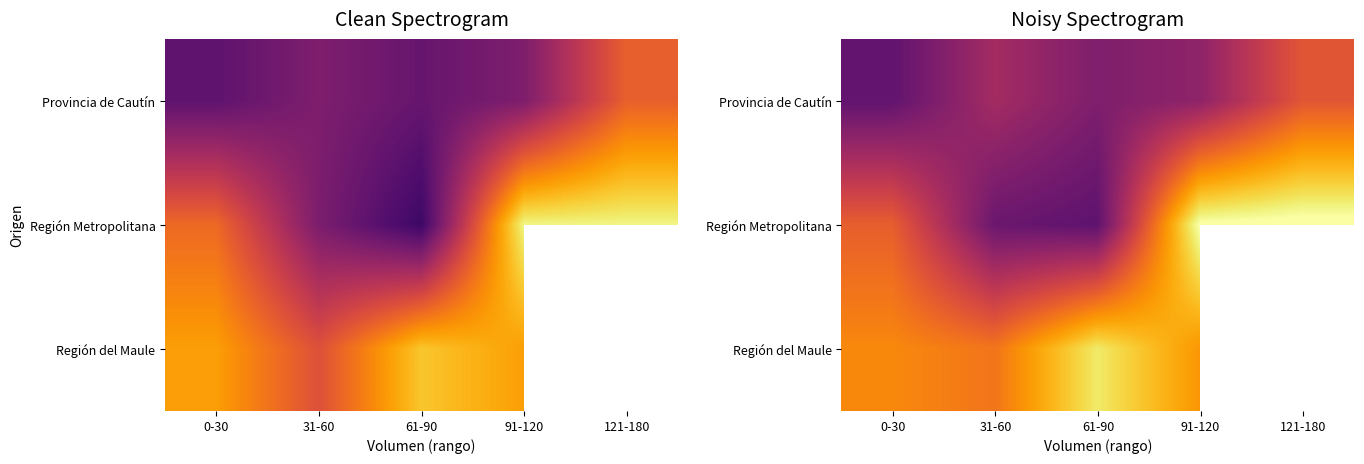

Which category has the lowest value in the Provincia de Cautín series?

0-30